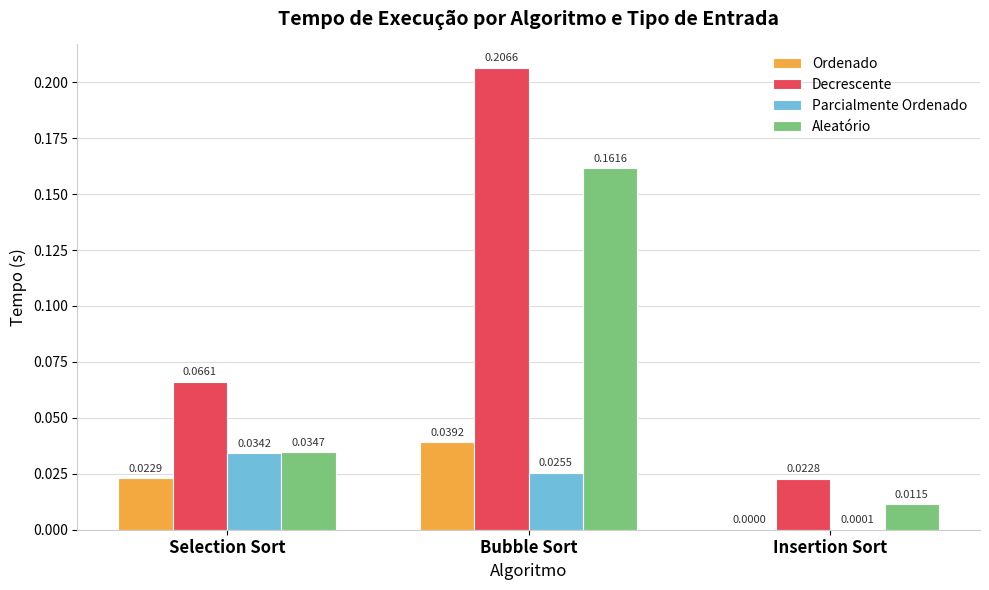

At which category is the sum across all series the highest?

Bubble Sort